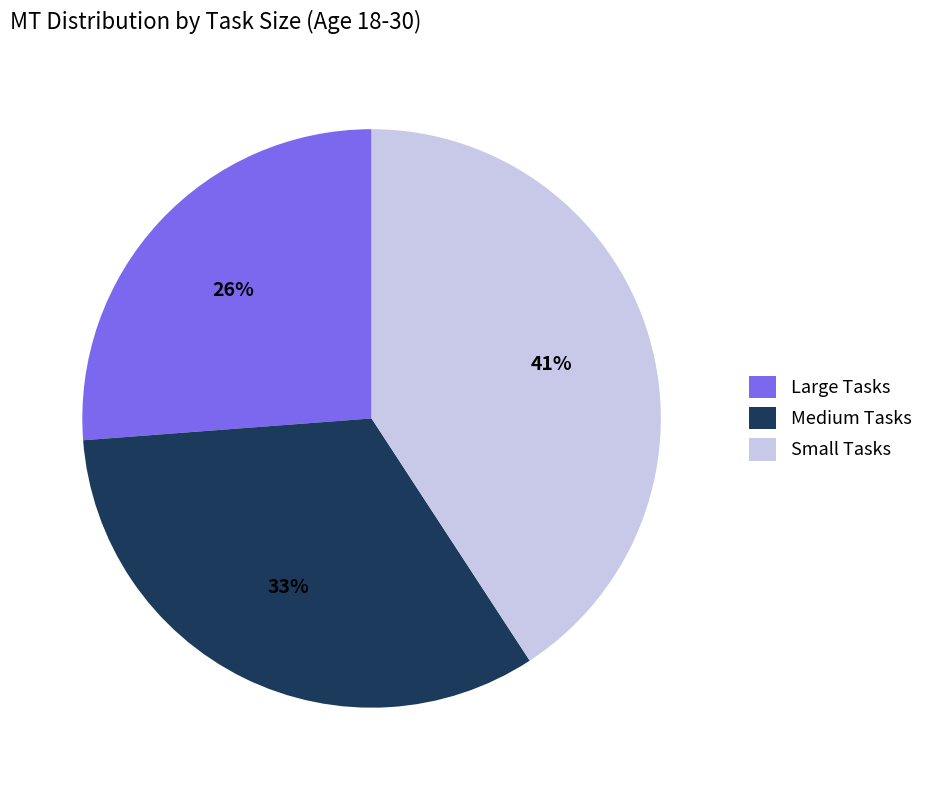

What is the largest slice in the pie chart?

Small Tasks